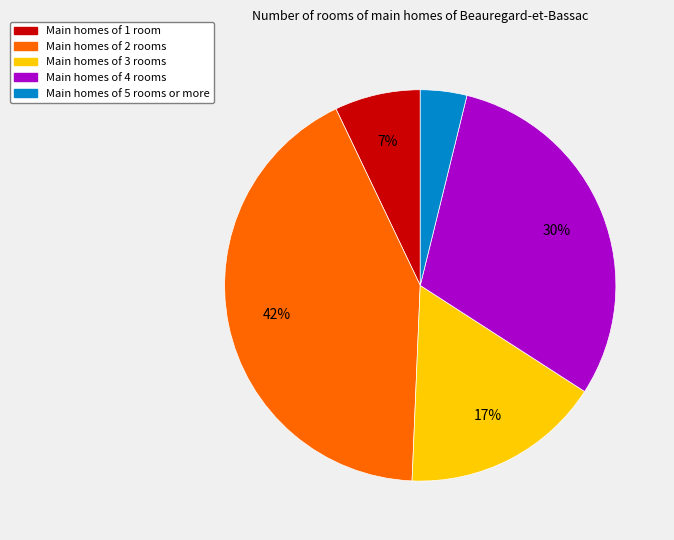

To the nearest percent, what is the average slice percentage?

20%